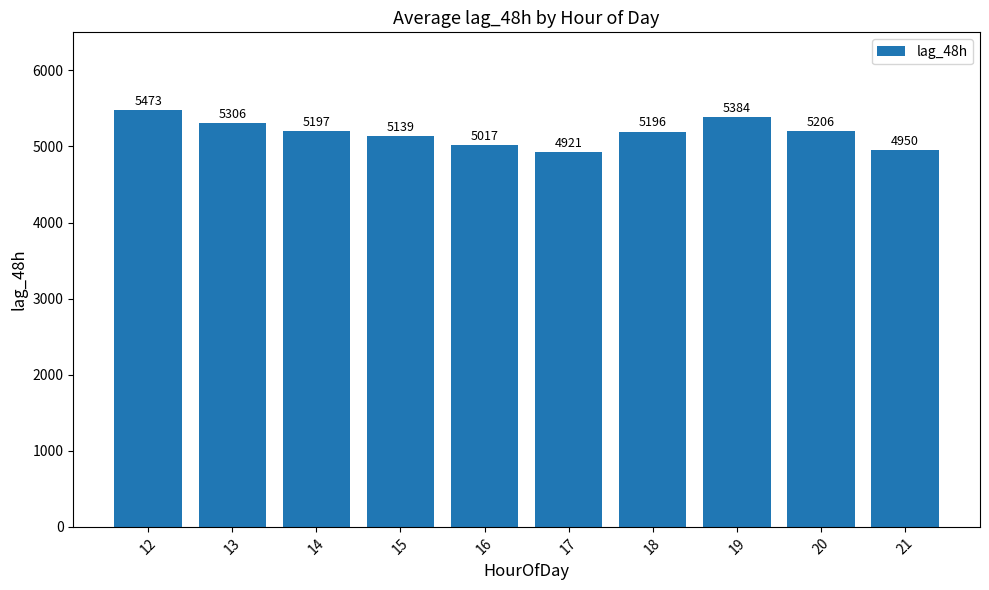

What is the value of the 1st bar from the left?

5472.8